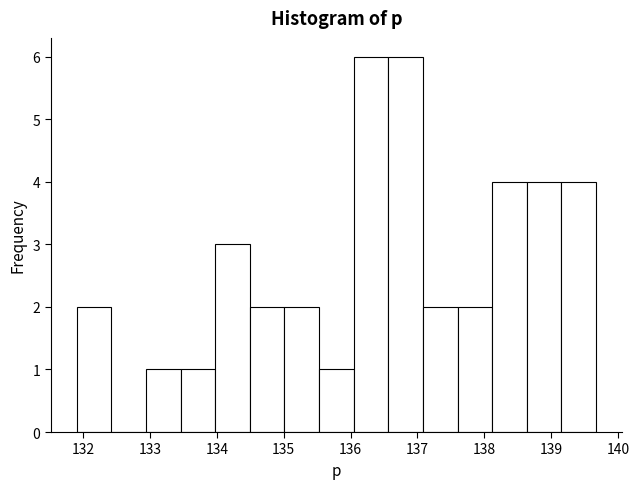

Reading left to right, list every bar in this chart as the range it spans on the x-axis followed by its height. Neither the bar edges nor the heights are printed on the chart, so give them approximately, as read against the axes.

131.9 to 132.4: 2
132.4 to 132.9: 0
132.9 to 133.5: 1
133.5 to 134.0: 1
134.0 to 134.5: 3
134.5 to 135.0: 2
135.0 to 135.5: 2
135.5 to 136.0: 1
136.0 to 136.6: 6
136.6 to 137.1: 6
137.1 to 137.6: 2
137.6 to 138.1: 2
138.1 to 138.6: 4
138.6 to 139.2: 4
139.2 to 139.7: 4